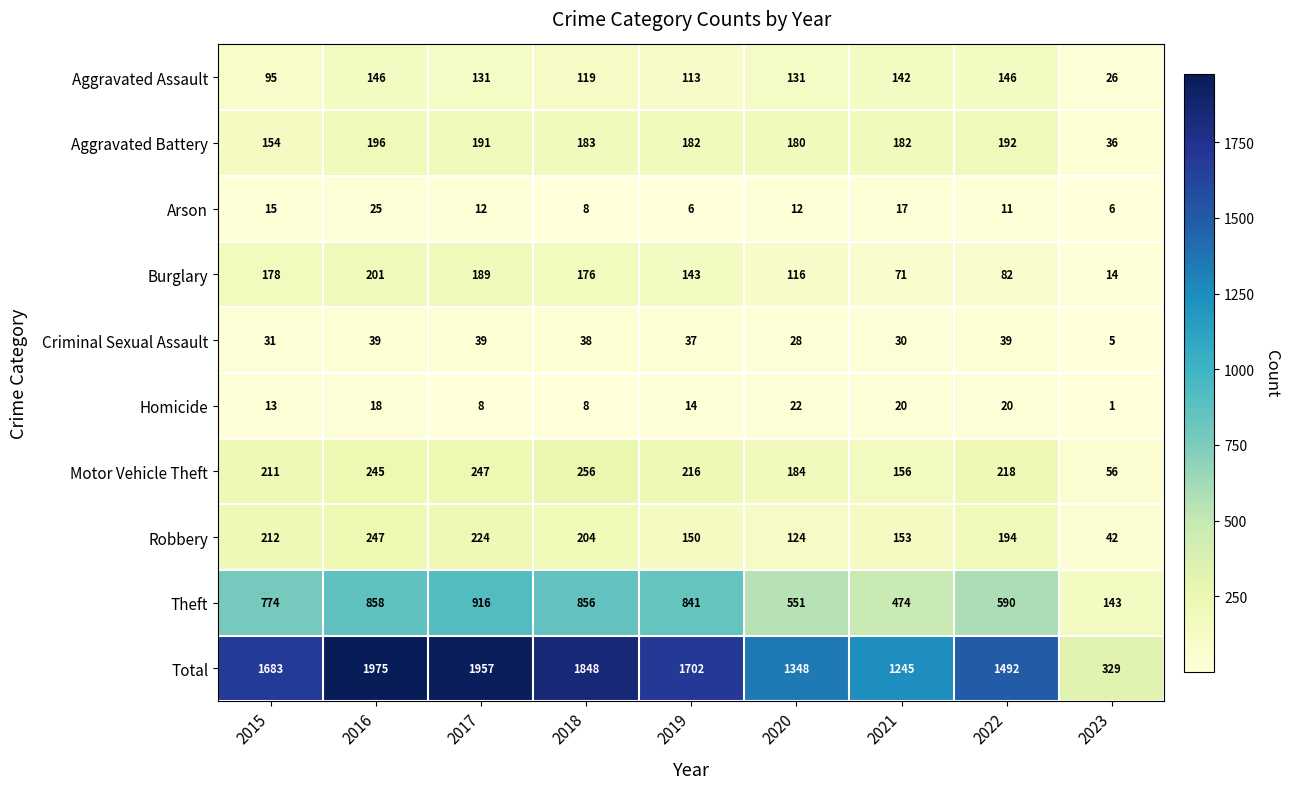

What is the maximum value shown in the chart?

1975